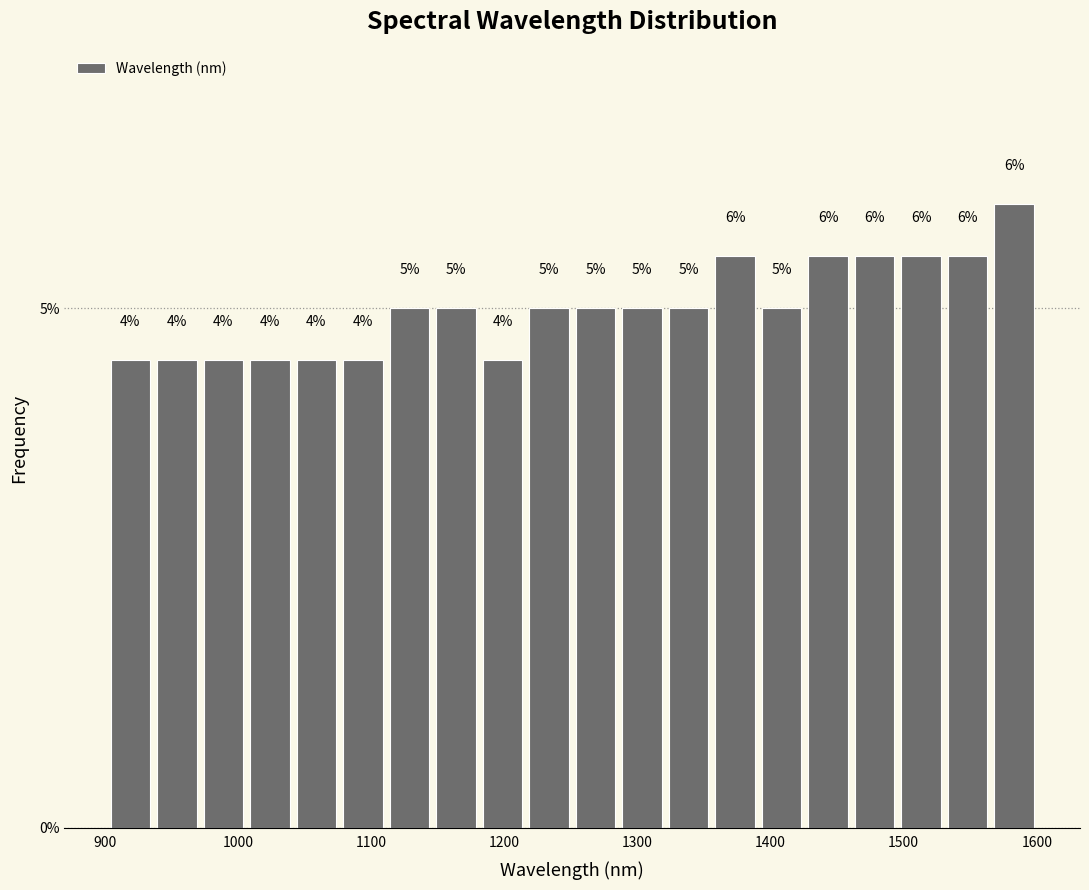

Read against the x-axis, roughly where is the centre of the tallest bar?

1580